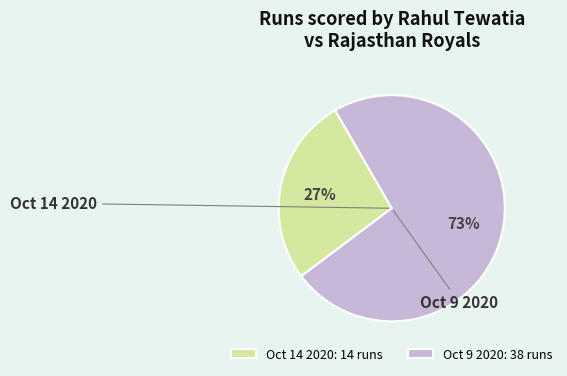

What is the smallest slice in the pie chart?

Oct 14 2020